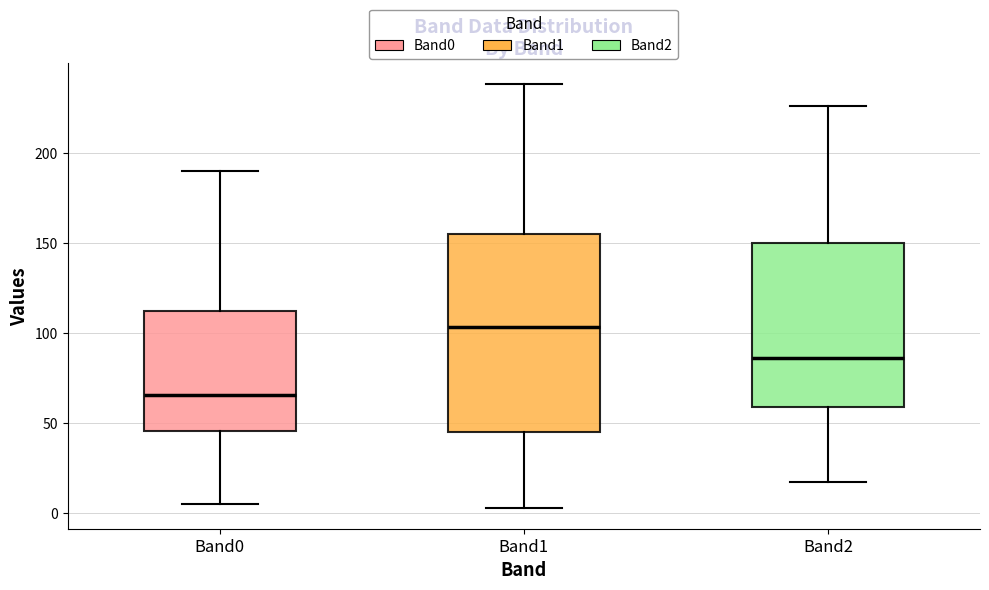

Reading left to right, transcribe this box plot: for each box, give where its median line is, the range the box spans, and where its two whiskers end, as read against the y-axis. The values are not printed on the chart, so give them approximately, as read against the axis.

Band0: median 65, box 45 to 110, whiskers 5 to 190
Band1: median 105, box 45 to 155, whiskers 5 to 240
Band2: median 85, box 60 to 150, whiskers 15 to 225